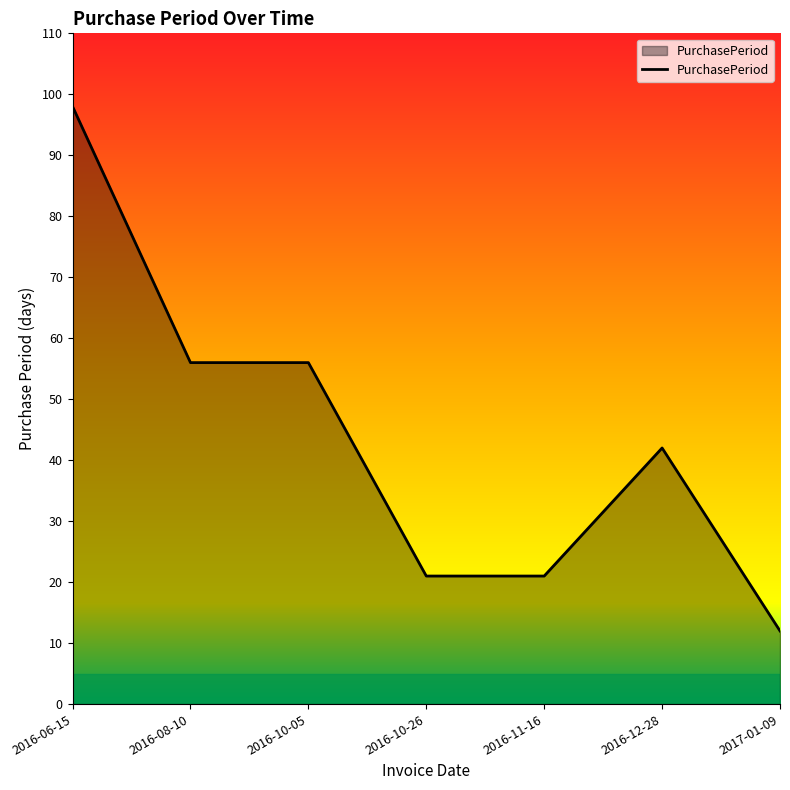

Reading left to right, transcribe all the data shown in this chart.

98	56	56	21	21	42	12